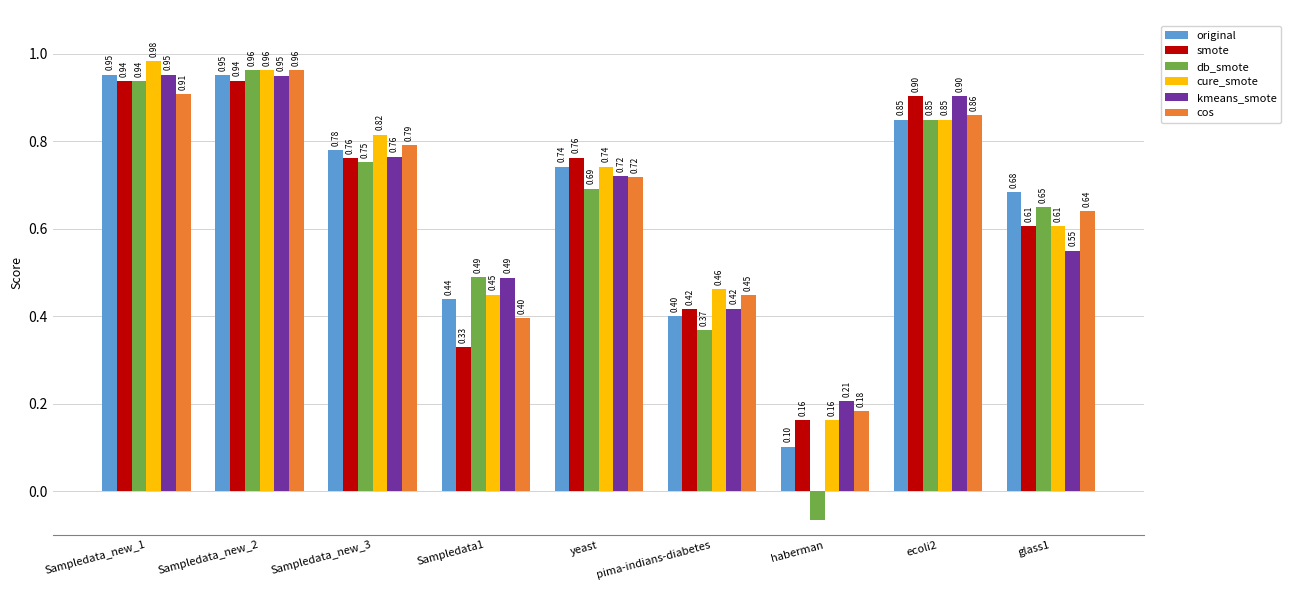

How many groups of bars are there?

9